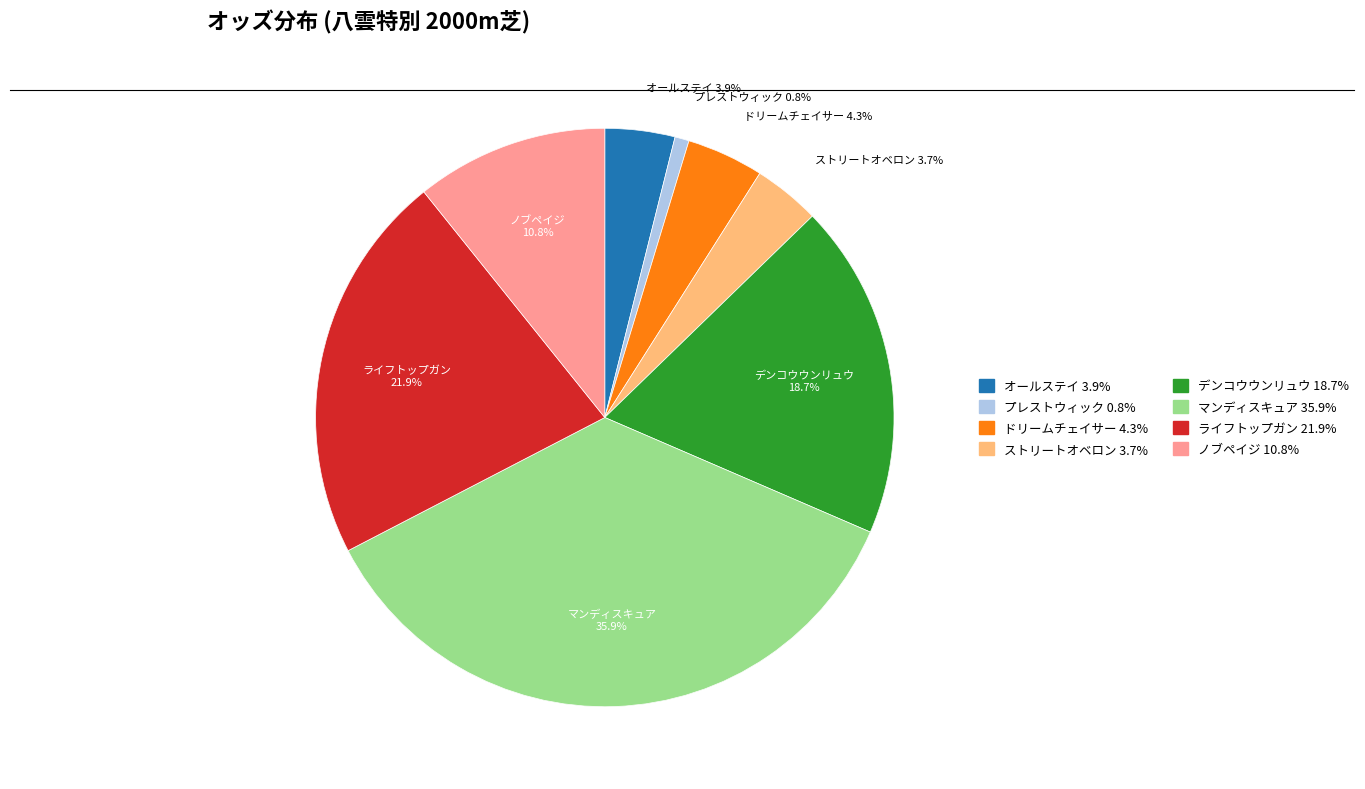

Approximately how many times larger is the value at オールステイ 6.9 compared to ノブペイジ 19.0?

0.4